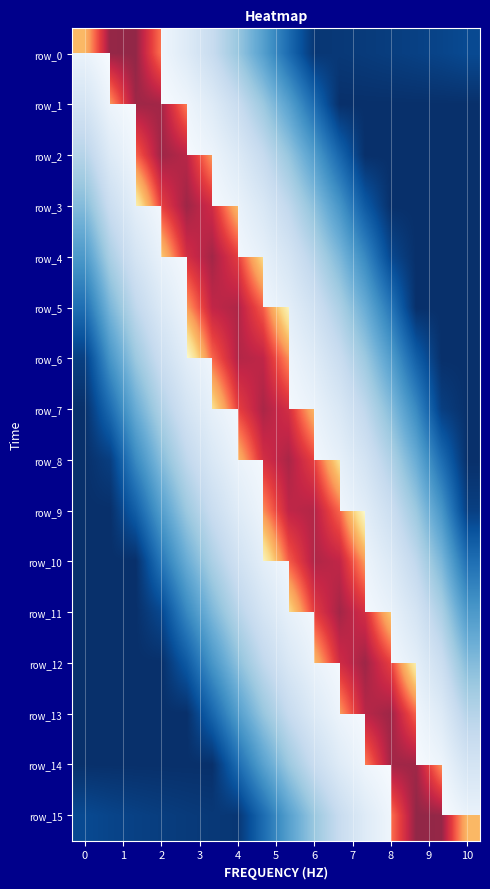

Rank the series by their average value, from lowest to highest.

row_0, row_1, row_2, row_3, row_4, row_5, row_6, row_7, row_8, row_9, row_10, row_11, row_12, row_13, row_14, row_15